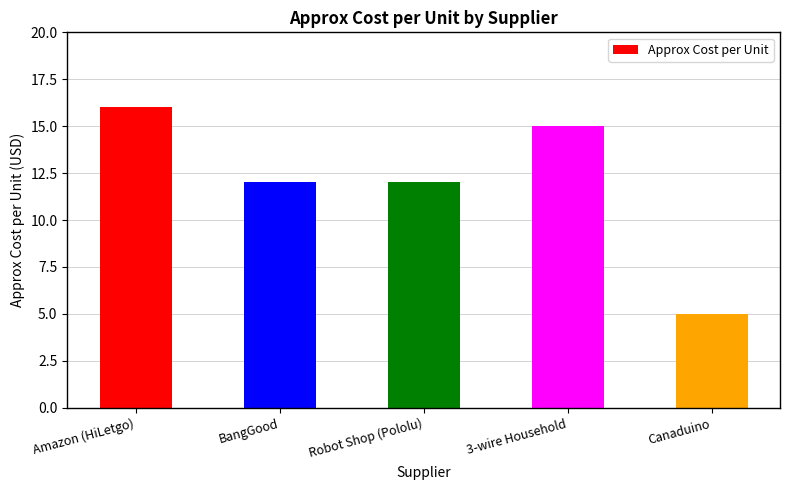

Reading left to right, what are all the values shown in this chart?

16	12	12	15	5